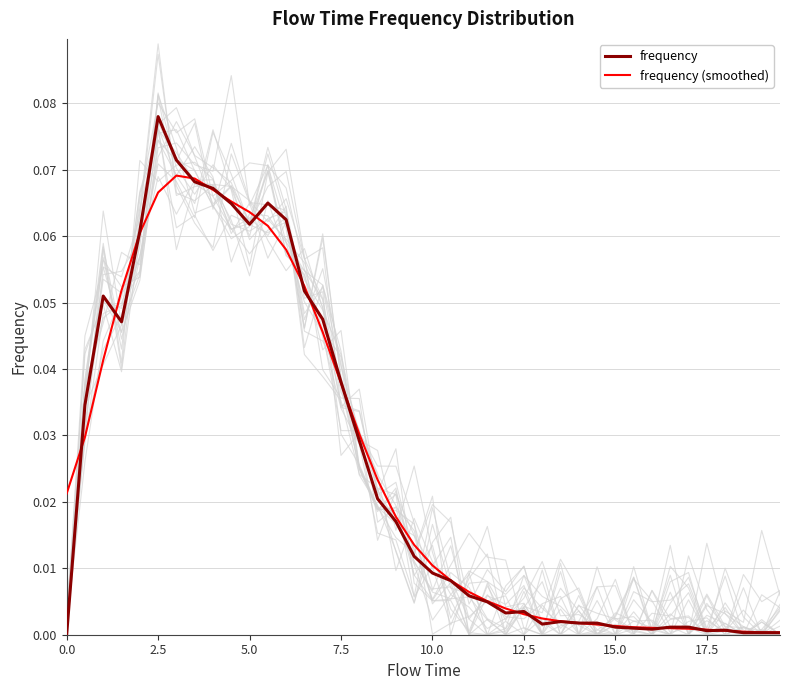

Reading right to left, what are all the values shown in this chart?

frequency: 0.0	0.0	0.0	0.0	0.0	0.0	0.0	0.0	0.0	0.0	0.0	0.0	0.0	0.0	0.0	0.0	0.0	0.0	0.0	0.0	0.0	0.0	0.0	0.0	0.0	0.0	0.1	0.1	0.1	0.1	0.1	0.1	0.1	0.1	0.1	0.1	0.0	0.1	0.0	0.0
frequency (smoothed): 0.0	0.0	0.0	0.0	0.0	0.0	0.0	0.0	0.0	0.0	0.0	0.0	0.0	0.0	0.0	0.0	0.0	0.0	0.0	0.0	0.0	0.0	0.0	0.0	0.0	0.0	0.1	0.1	0.1	0.1	0.1	0.1	0.1	0.1	0.1	0.1	0.1	0.0	0.0	0.0